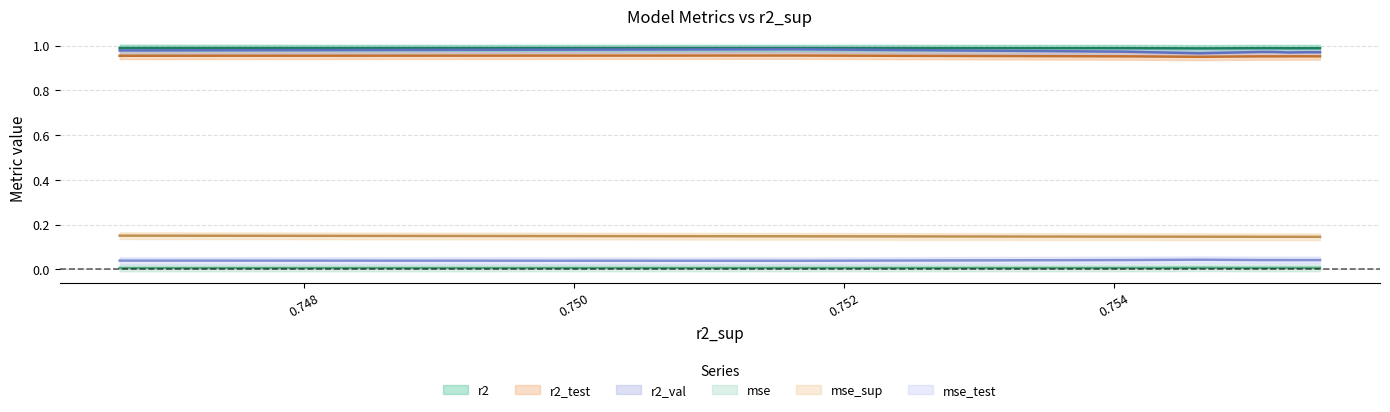

Does the chart have visible grid lines?

Yes